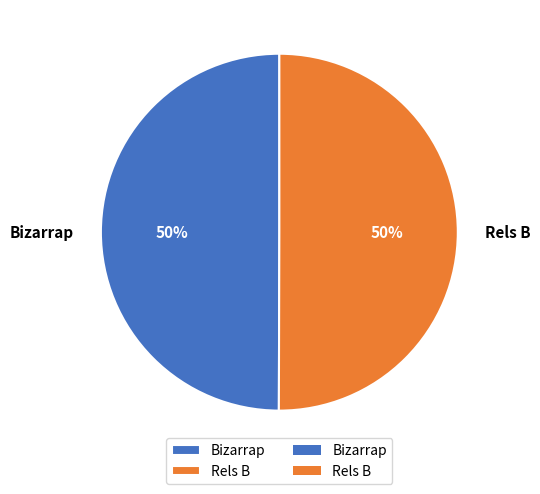

How many segments does this pie chart have?

2